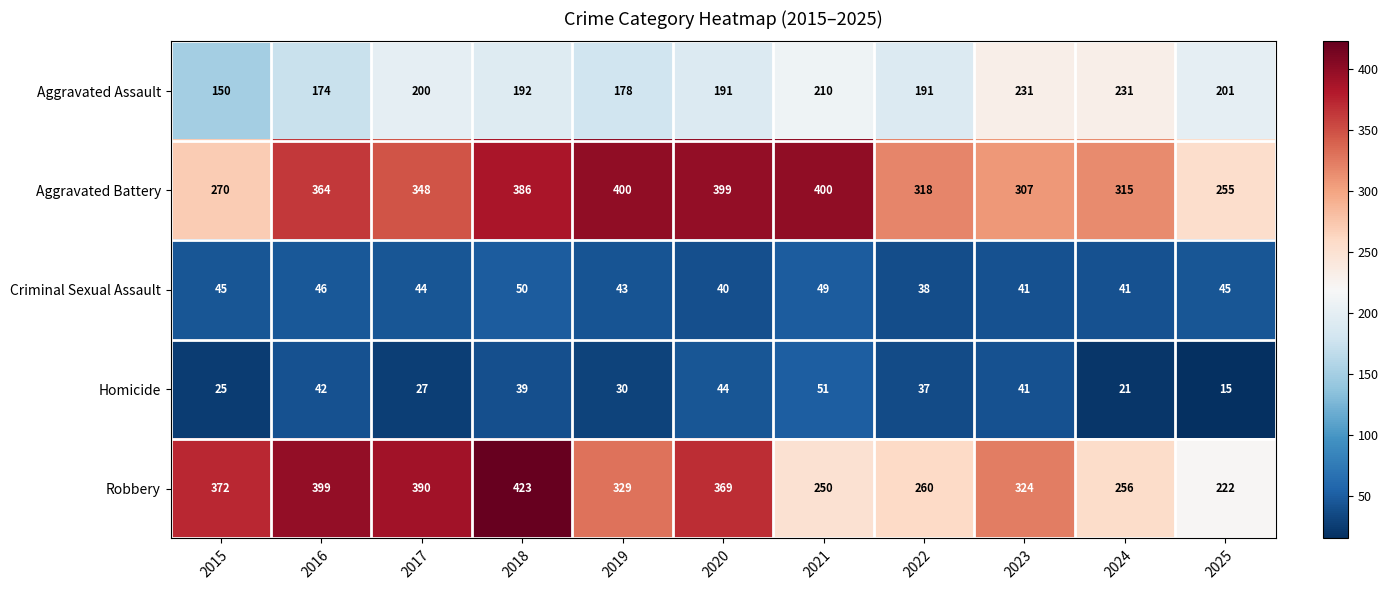

What is the minimum value shown in the chart?

15